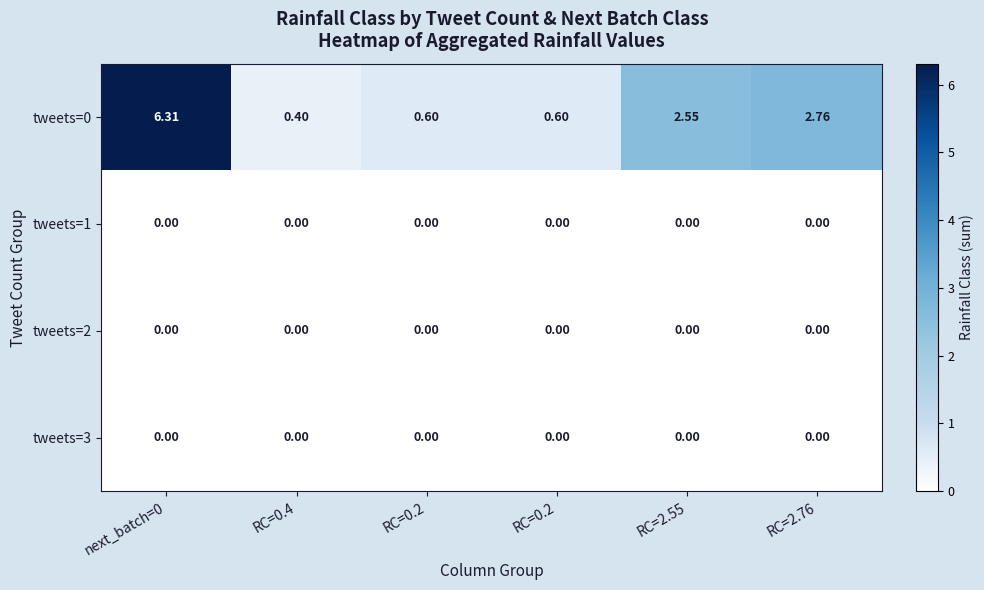

Count the number of data series in this chart.

4